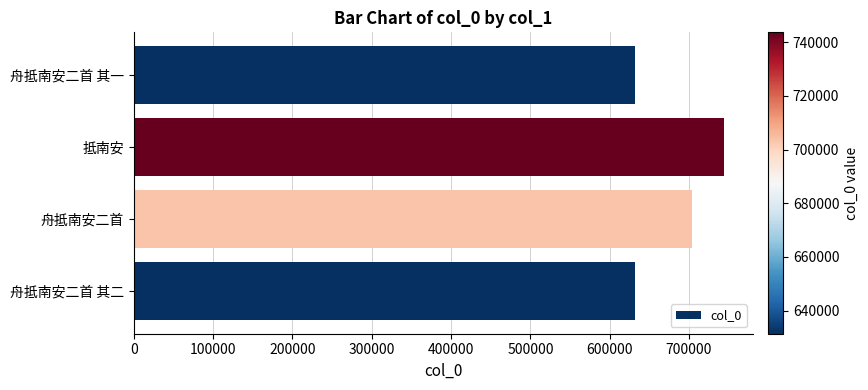

The chart shows a value of 192470 at 舟抵南安二首. True or false?

False